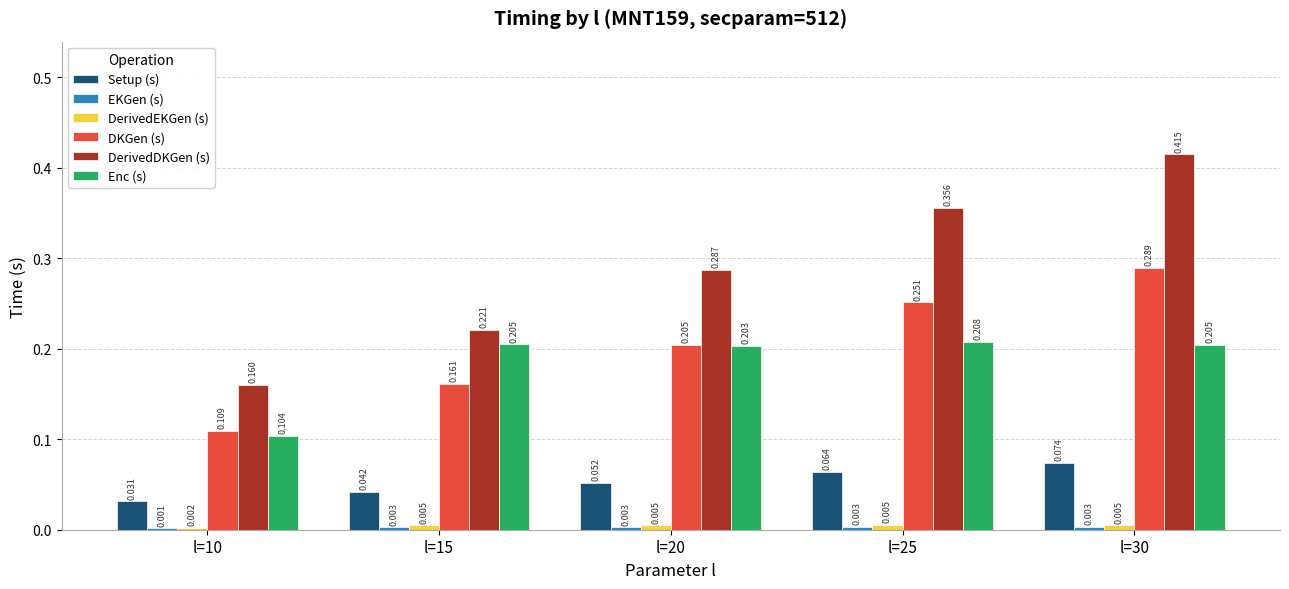

Between l=25 and l=30, which series saw the biggest shift?

DerivedDKGen (s)